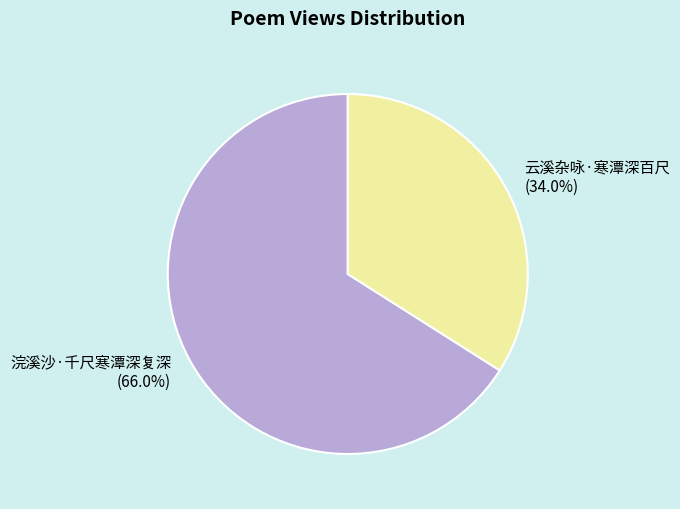

How many segments does this pie chart have?

2